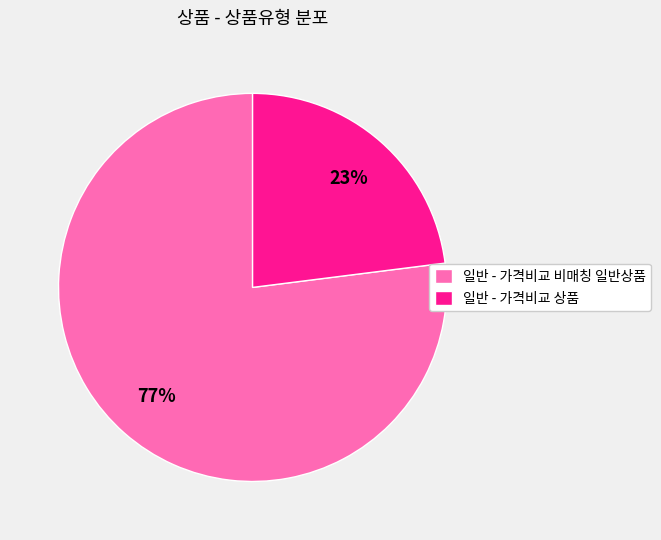

Which has a higher value, 일반 - 가격비교 비매칭 일반상품 or 일반 - 가격비교 상품?

일반 - 가격비교 비매칭 일반상품